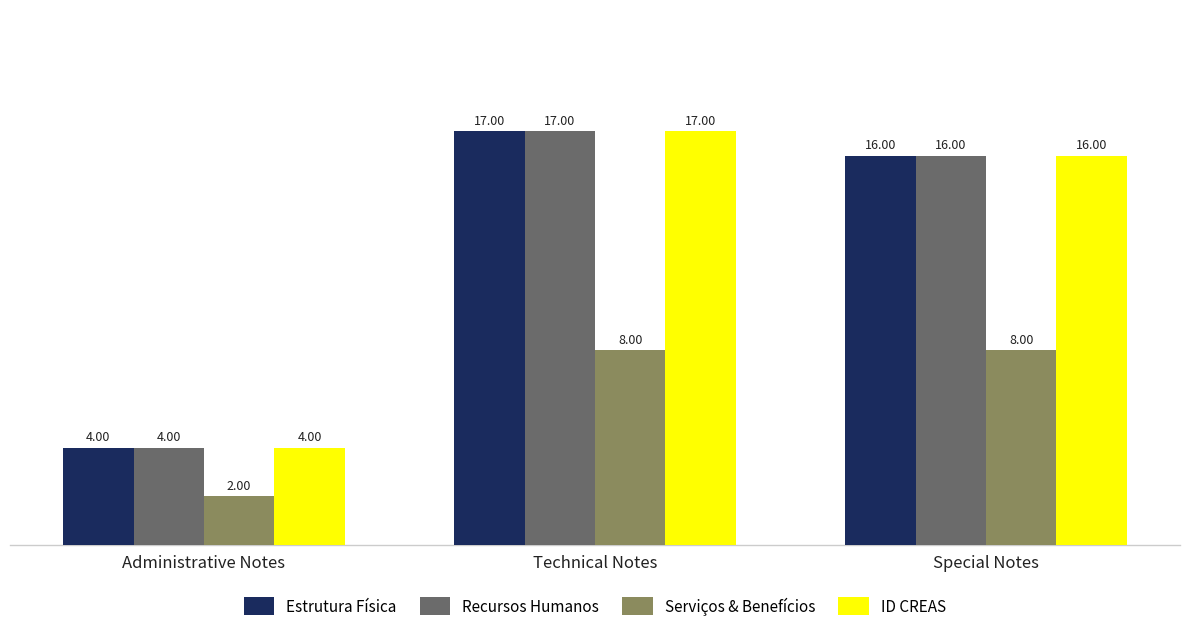

At which label does ID CREAS reach its peak?

Technical Notes